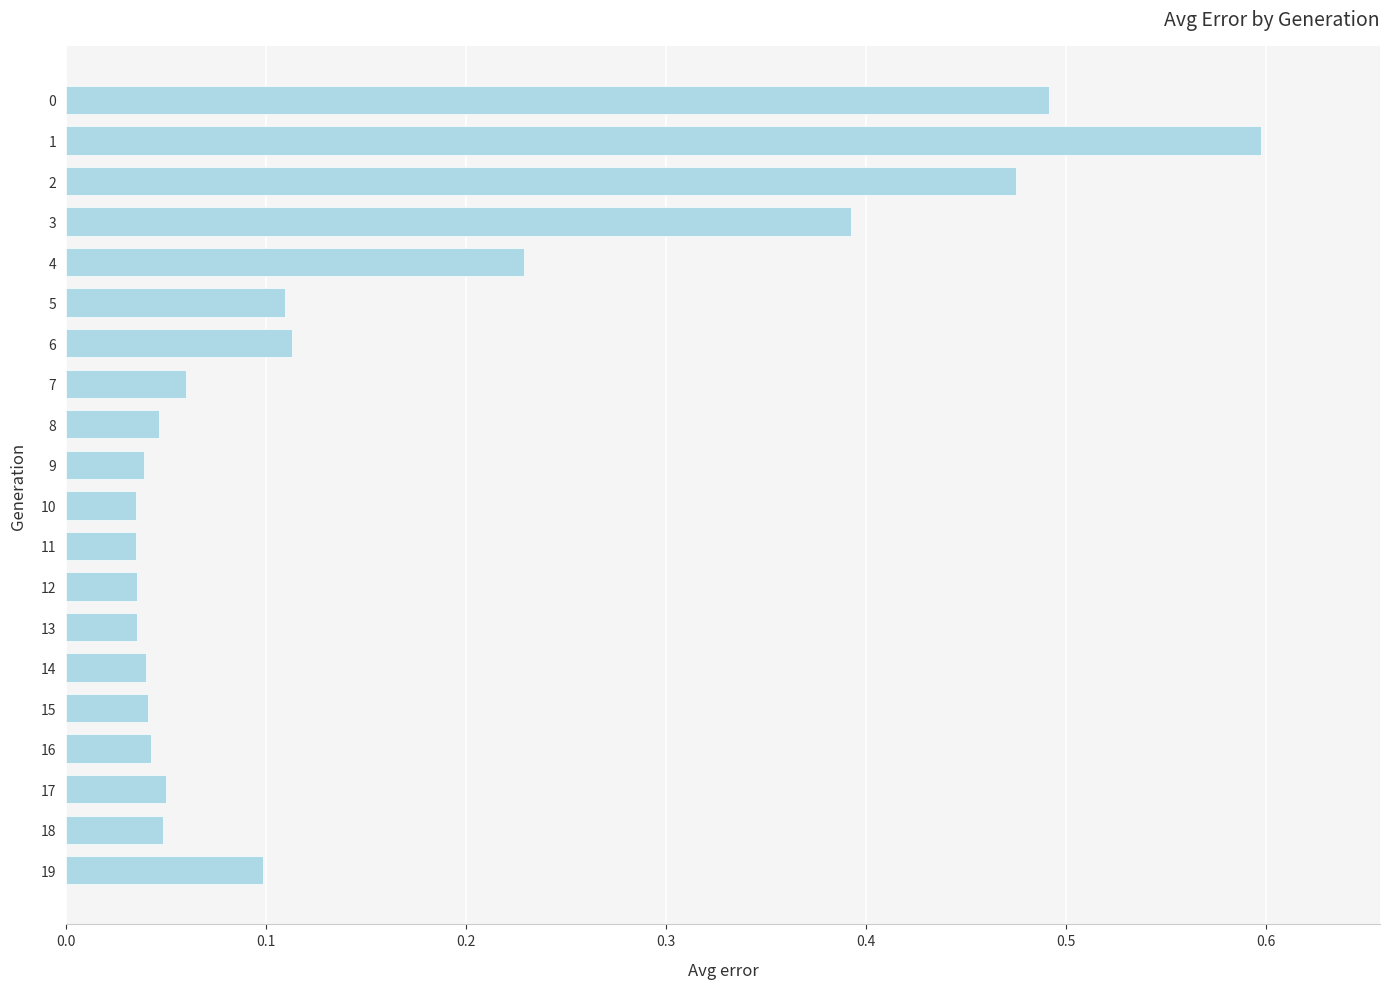

What is the change in value from 3 to 16?

-0.4